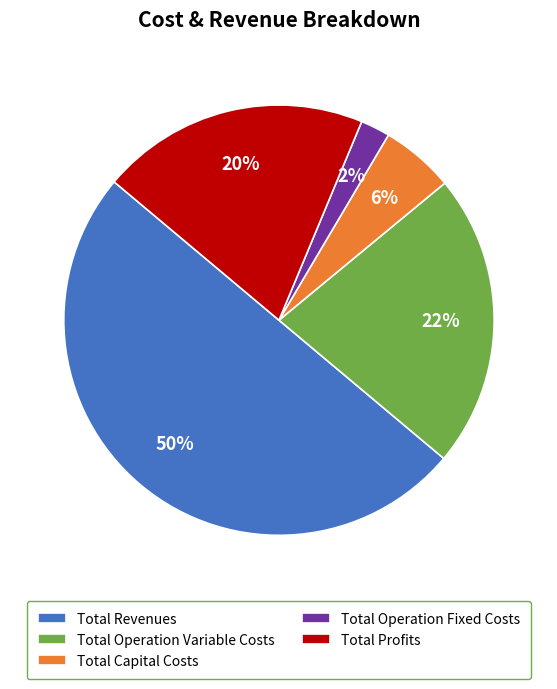

Is Total Profits the majority of the pie?

No